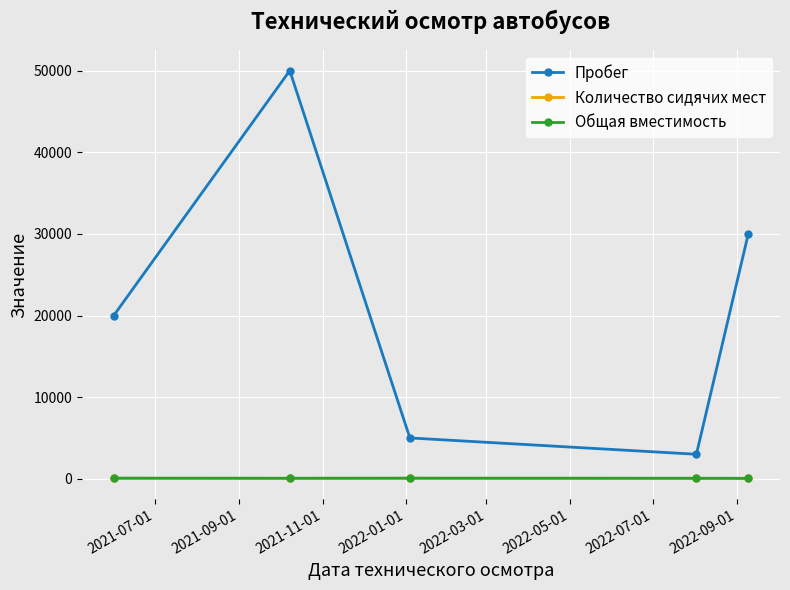

At how many categories does at least one series exceed 44517?

1